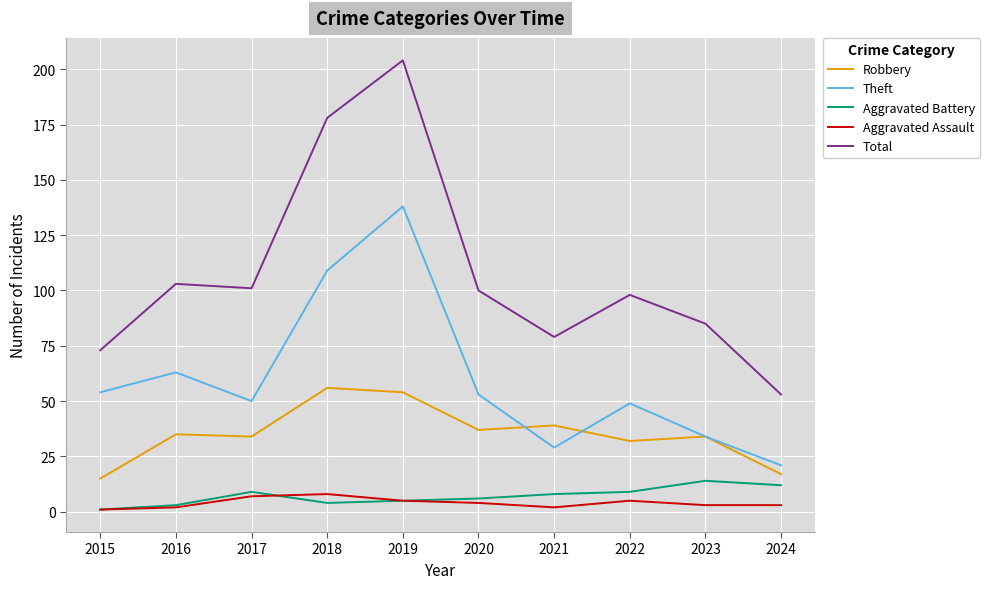

True or false: Total has a value of 136 at 2023.

False